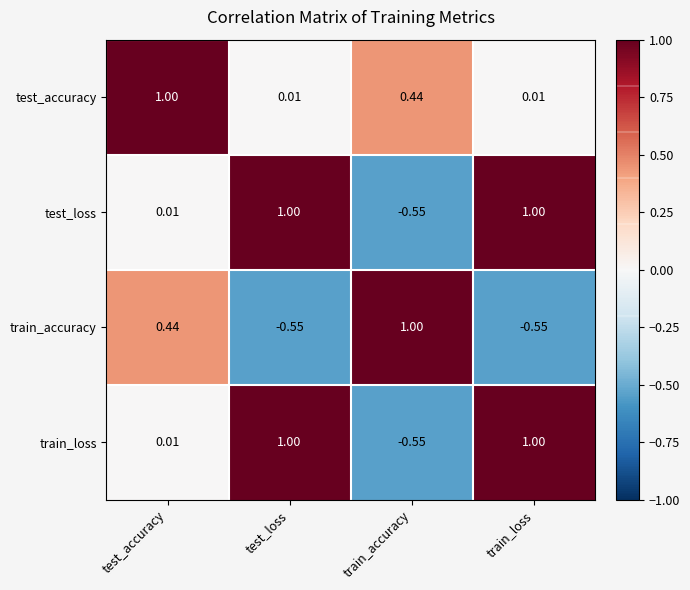

Where is test_loss nearest to the value 0?

test_accuracy